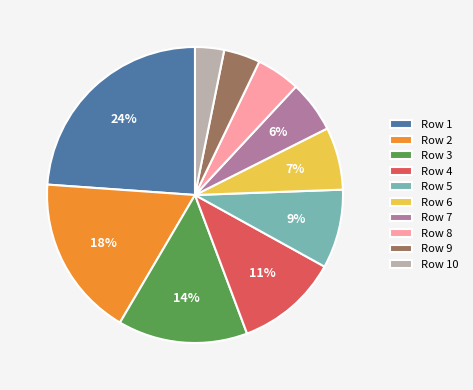

What percentage is the Row 8 slice, to the nearest percent?

5%